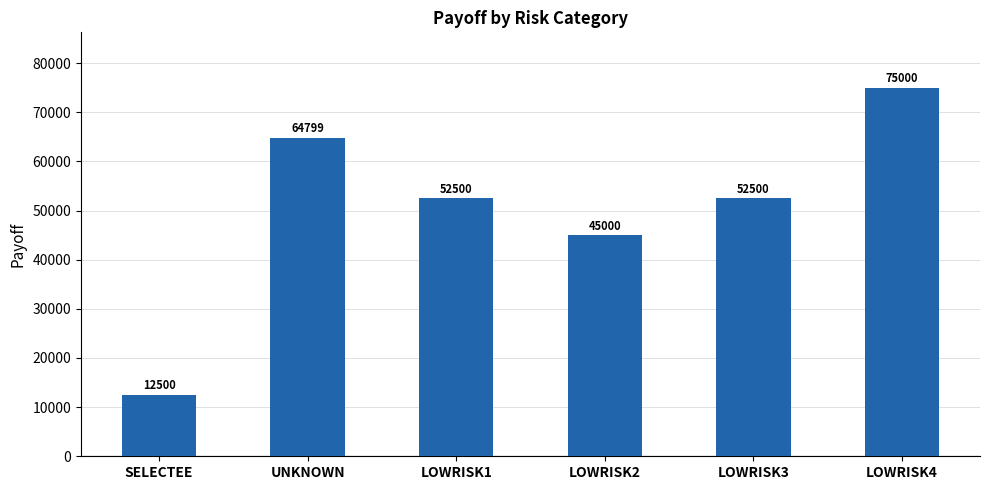

How many data points does each series have?

6